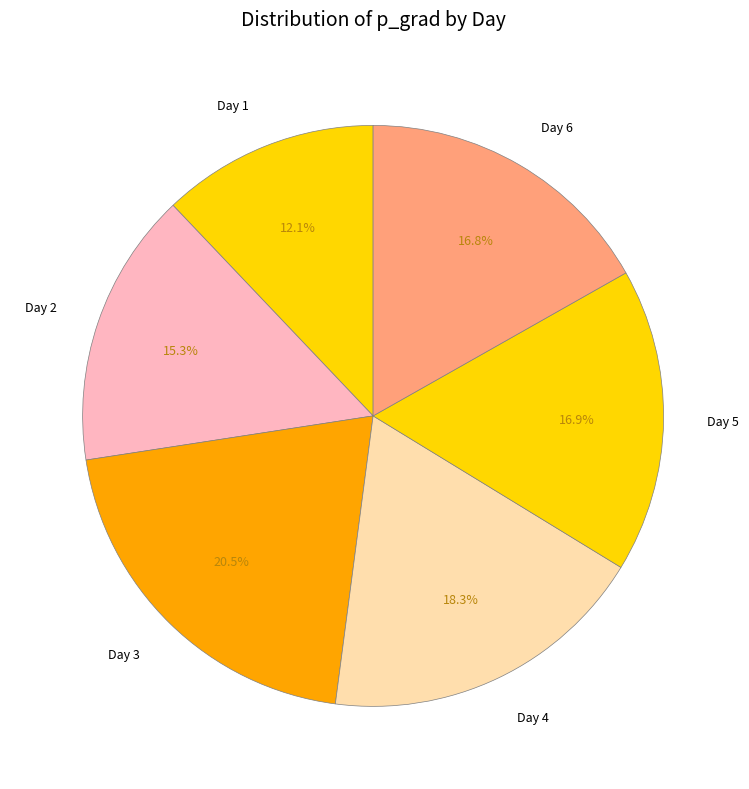

Which category has the biggest portion of the pie?

Day 3